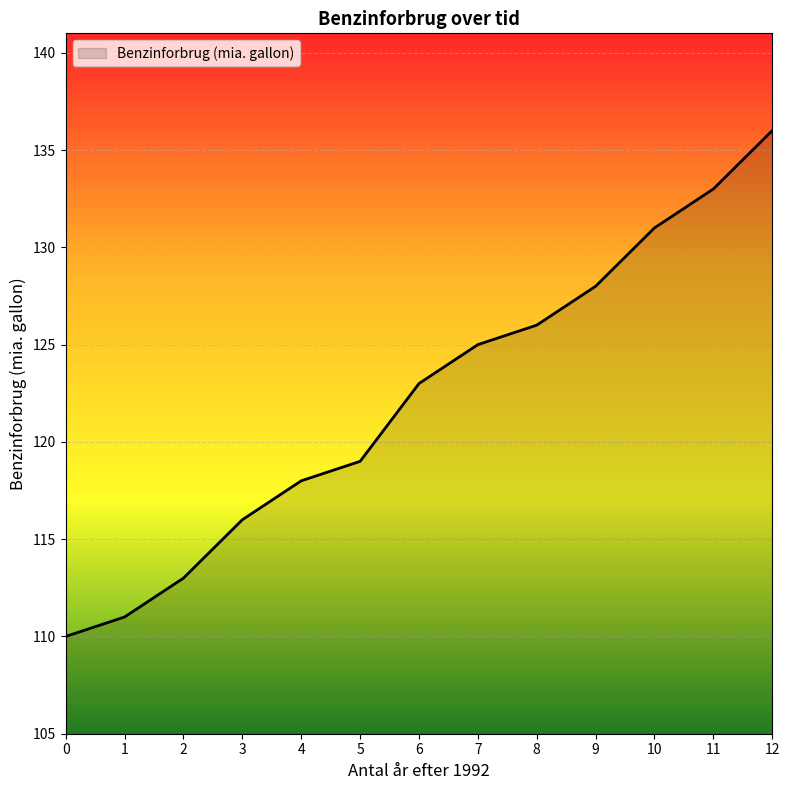

Reading right to left, transcribe all the data shown in this chart.

136	133	131	128	126	125	123	119	118	116	113	111	110